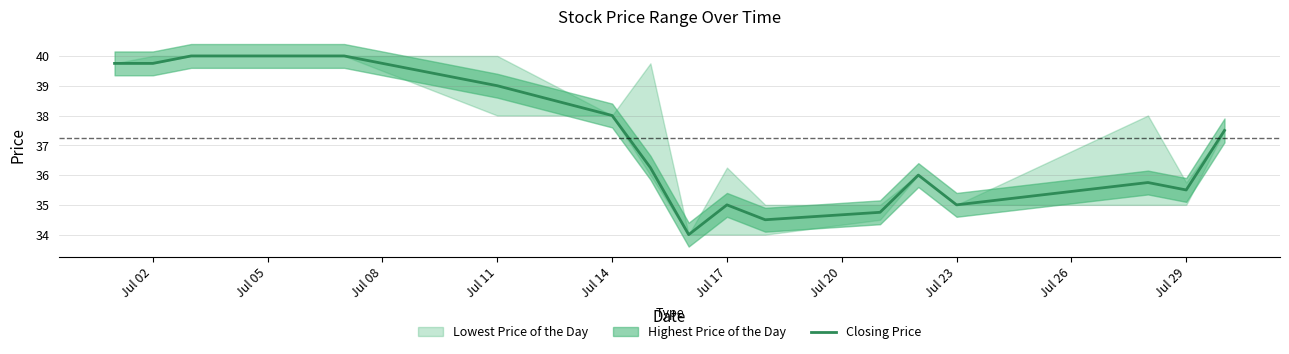

What is the minimum value for Closing Price?

34.0